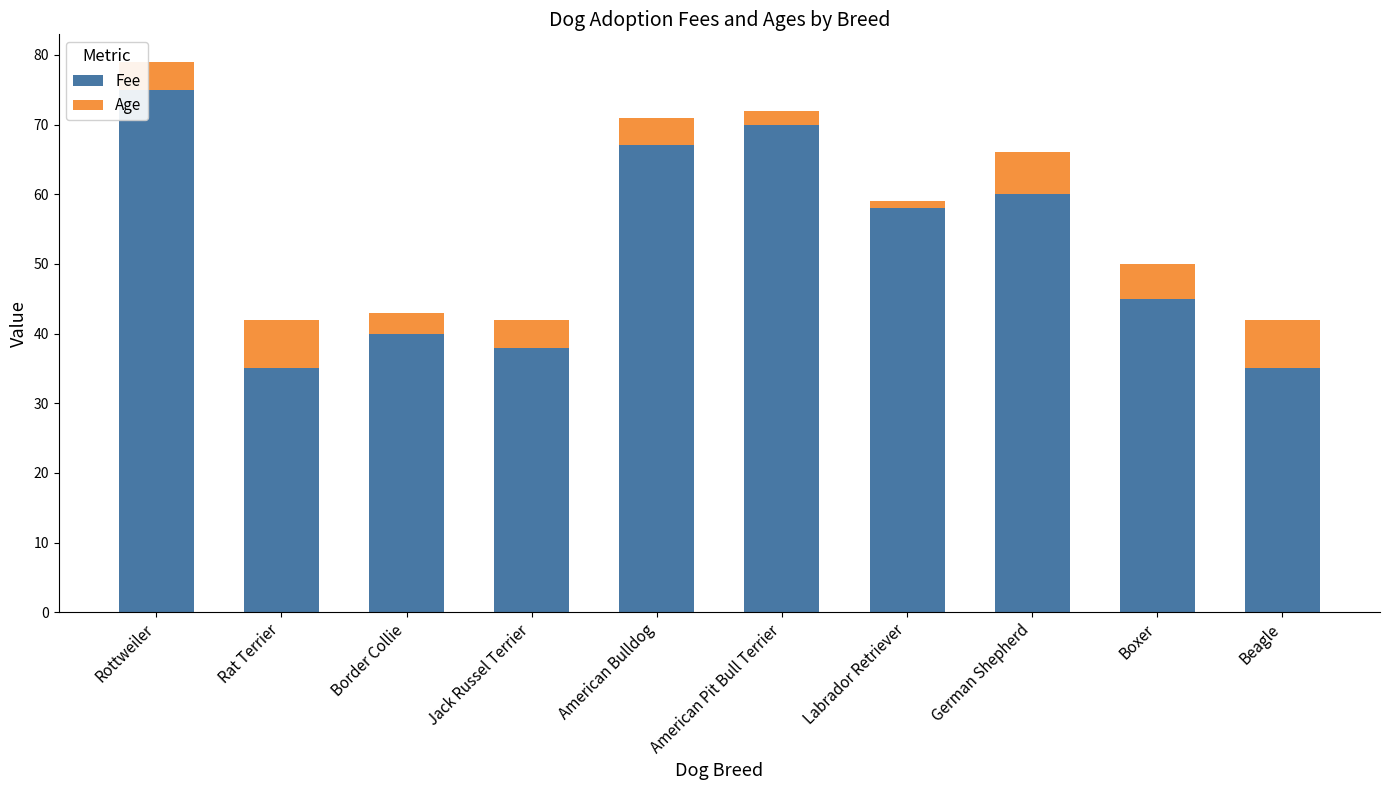

What is the value of the Fee bar at the 1st from the left?

75